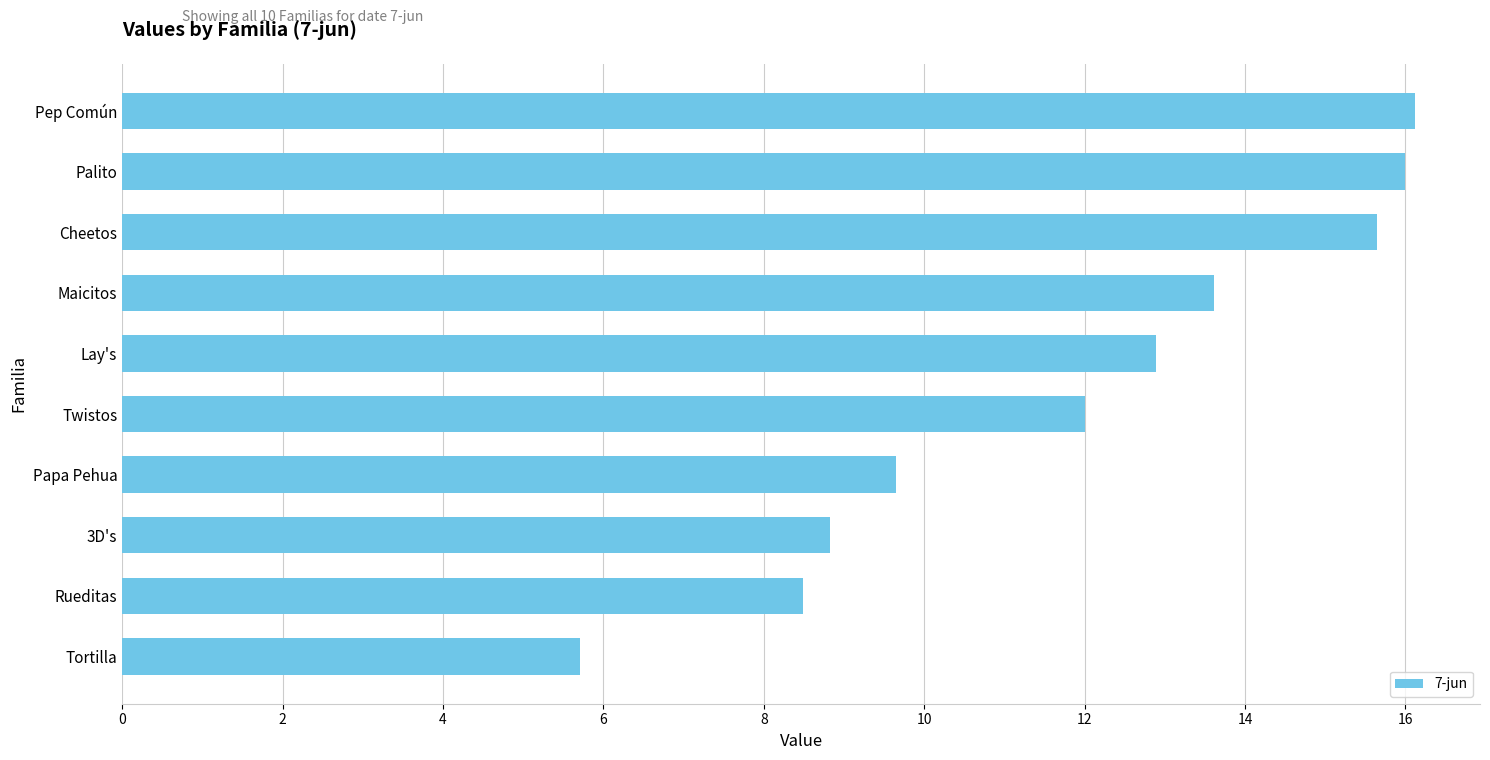

The value at Twistos is 4.8. True or false?

False